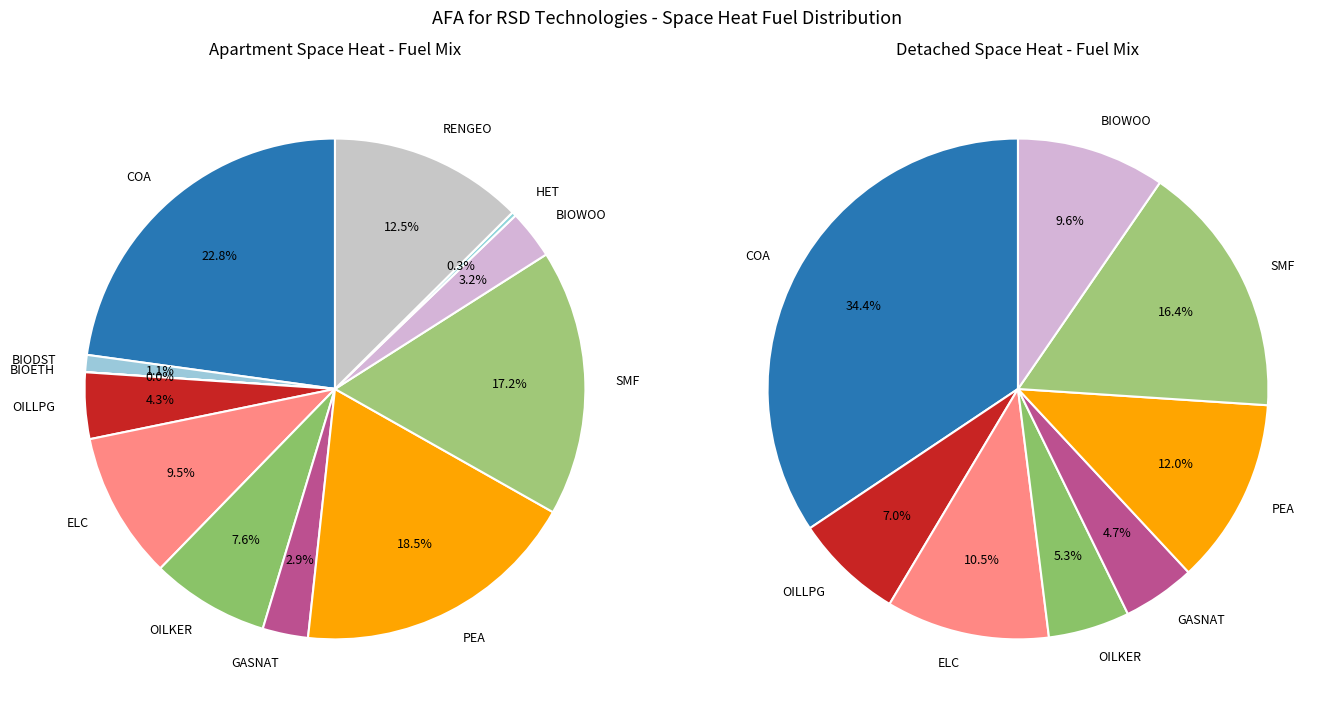

What is the smallest slice in the pie chart?

BIOETH